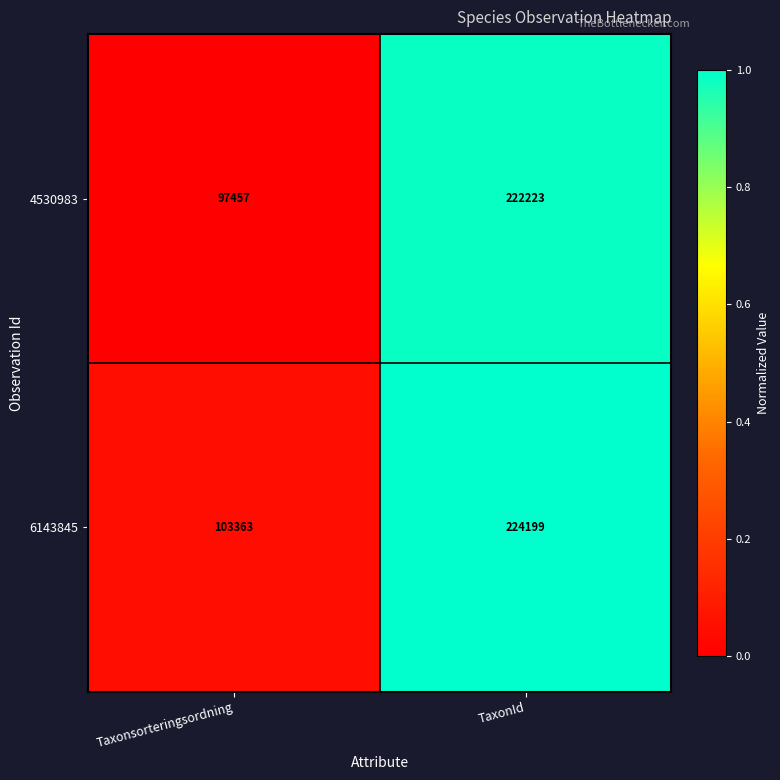

Which series has the largest range (max minus min)?

4530983